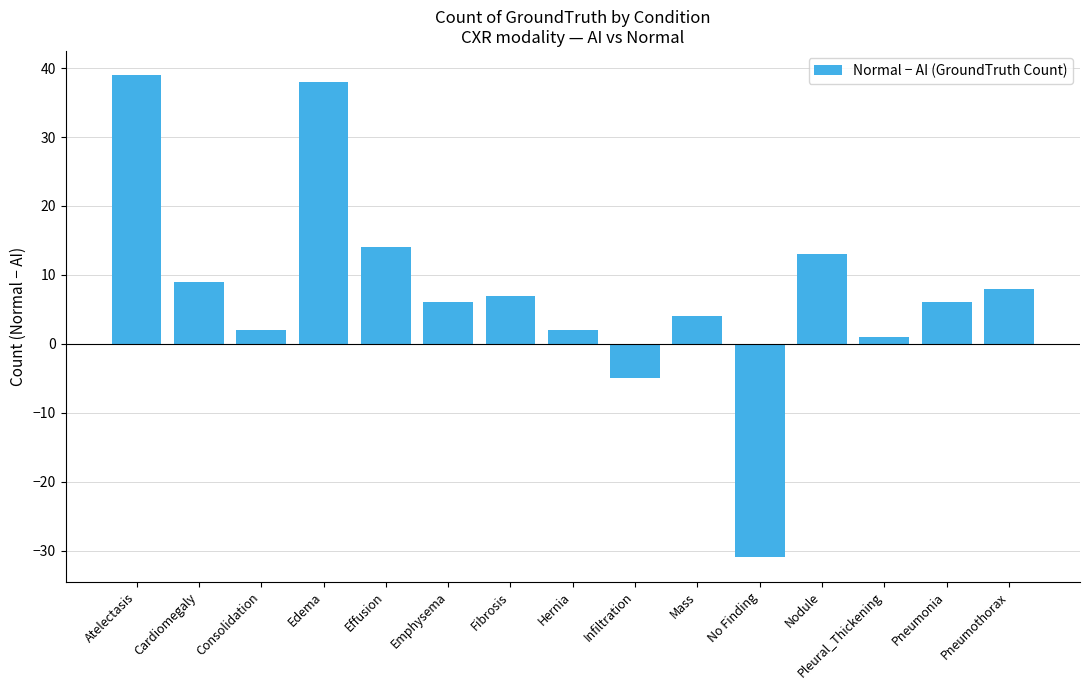

How many series are shown in this chart?

1